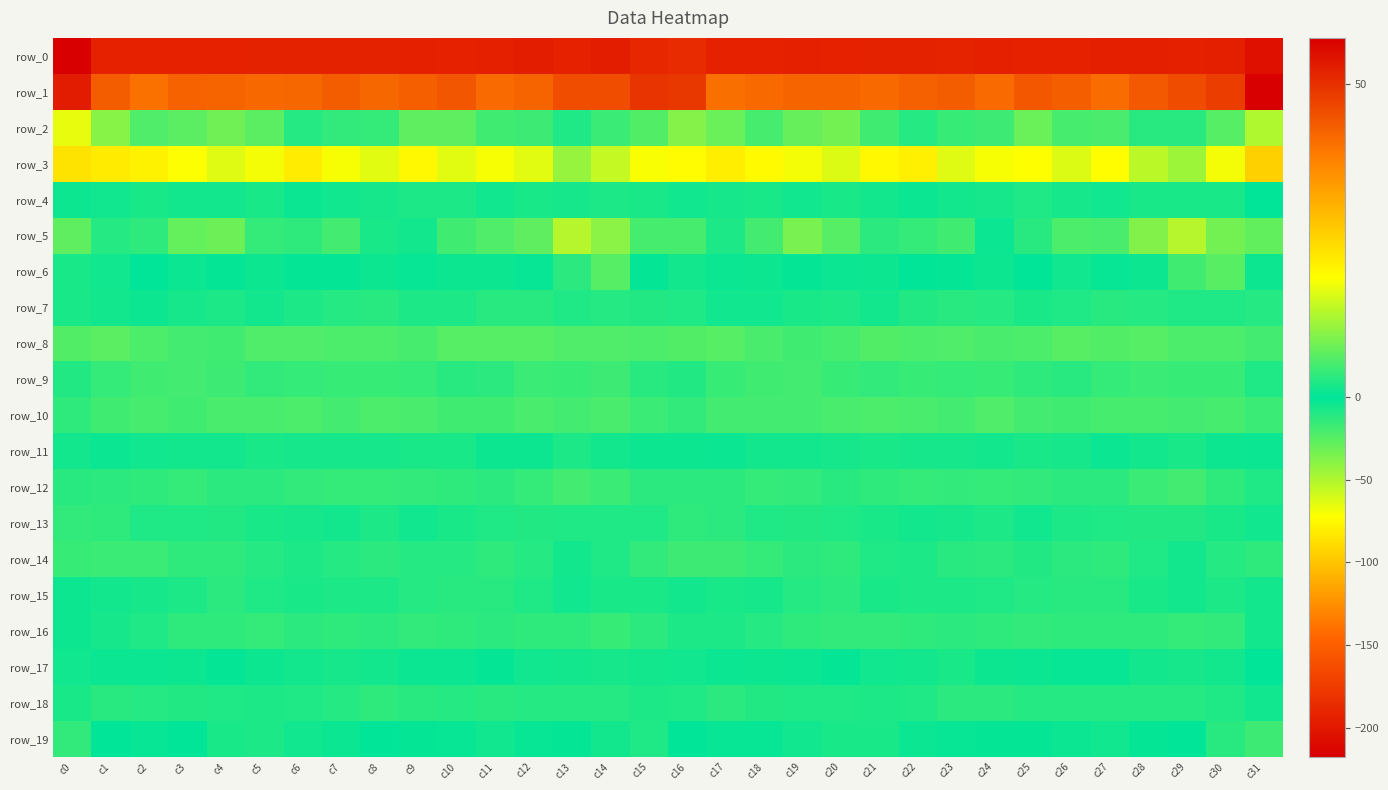

Where is row_14 nearest to the value -11?

c10